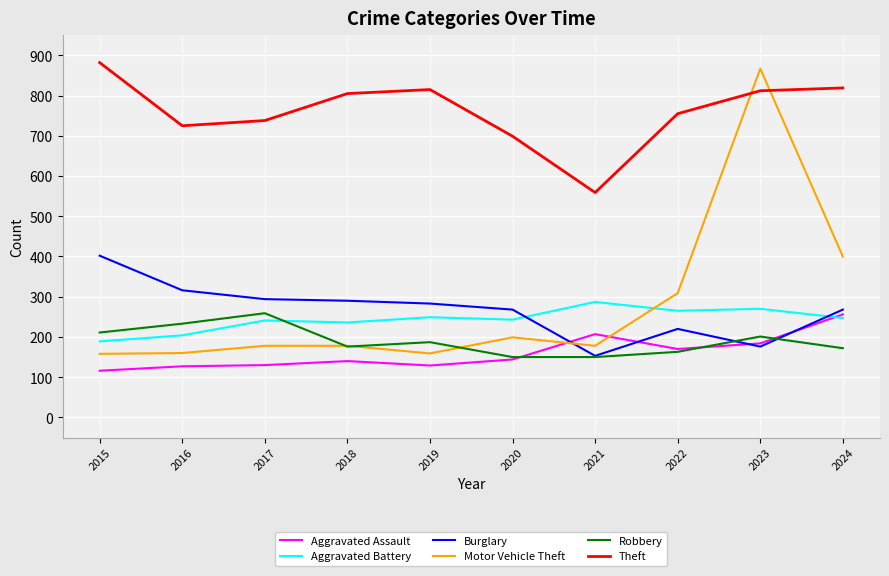

Is it true that Aggravated Battery equals 277 at 2016?

False